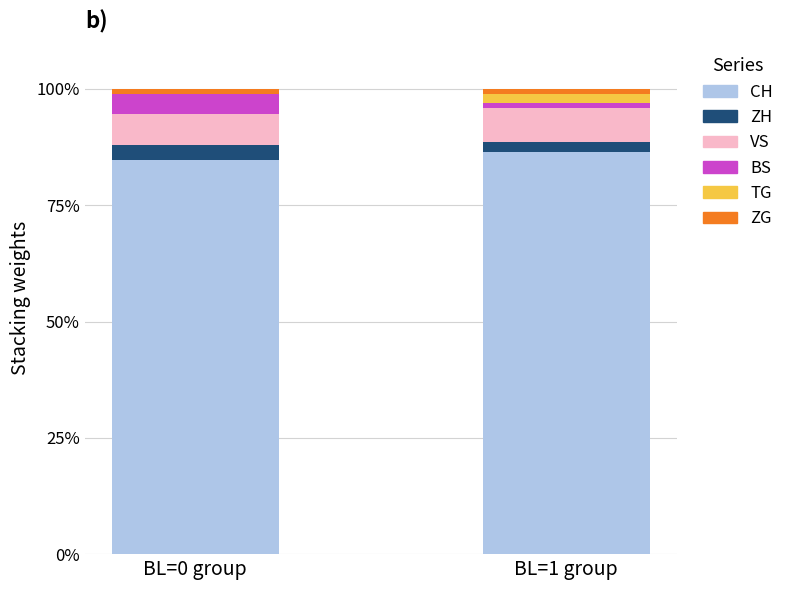

What is the highest value of the CH series?

86.5